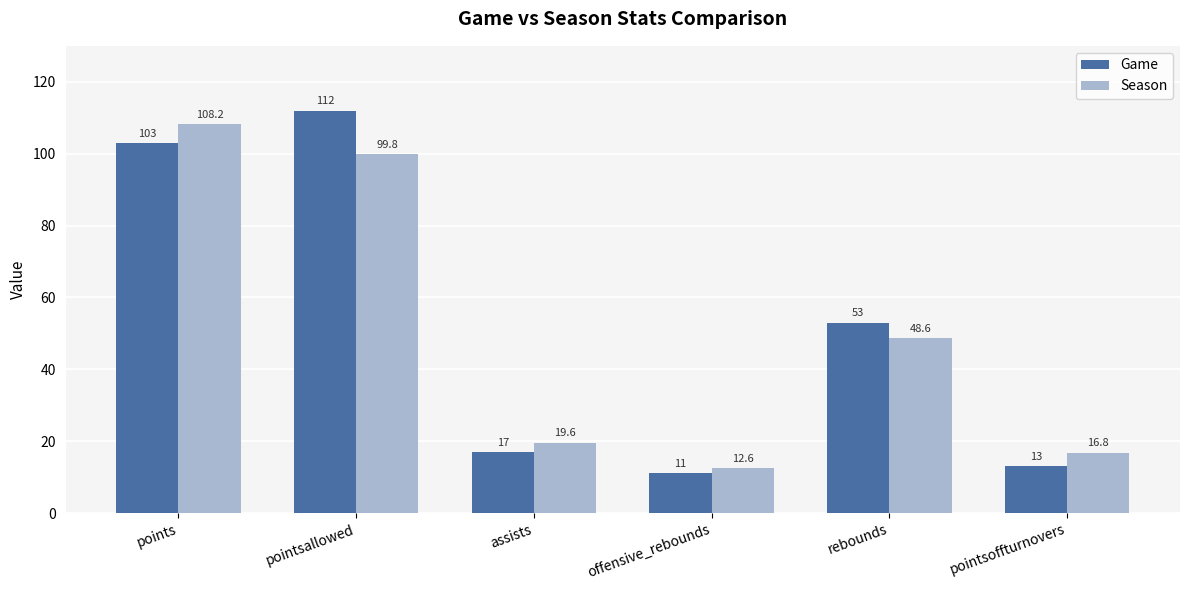

The value of Game at pointsoffturnovers is 7.3. True or false?

False